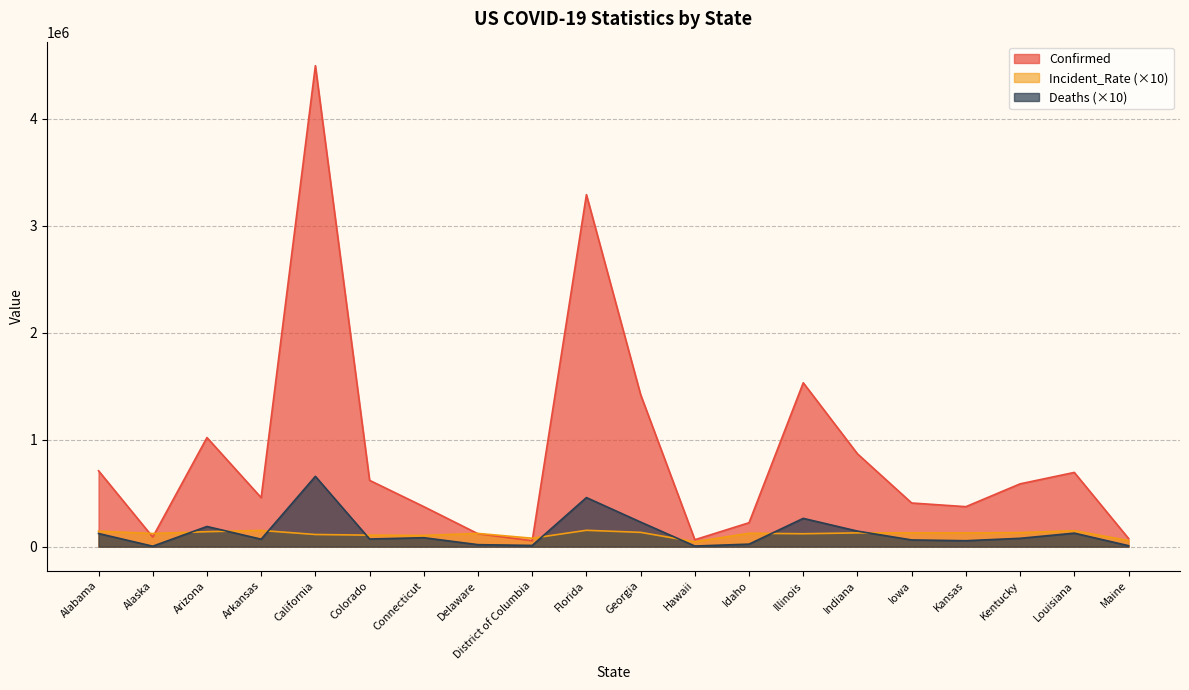

How many interior local peaks does the Incident_Rate series have?

6